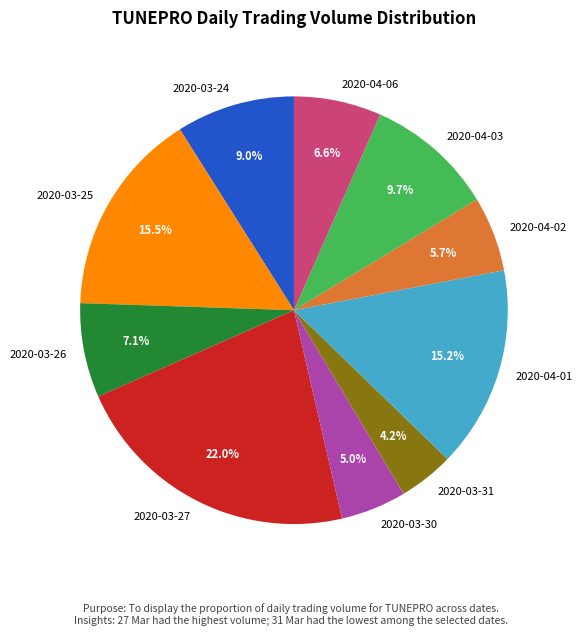

How much of the chart is everything except 2020-03-31?

95.8%